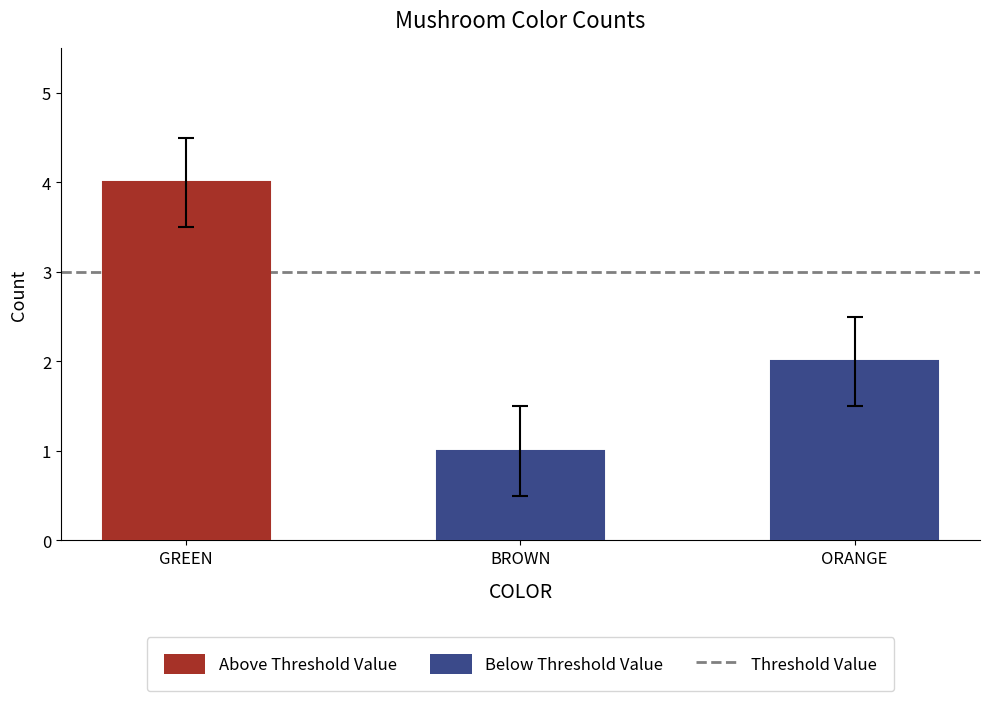

How many data points does each series have?

3